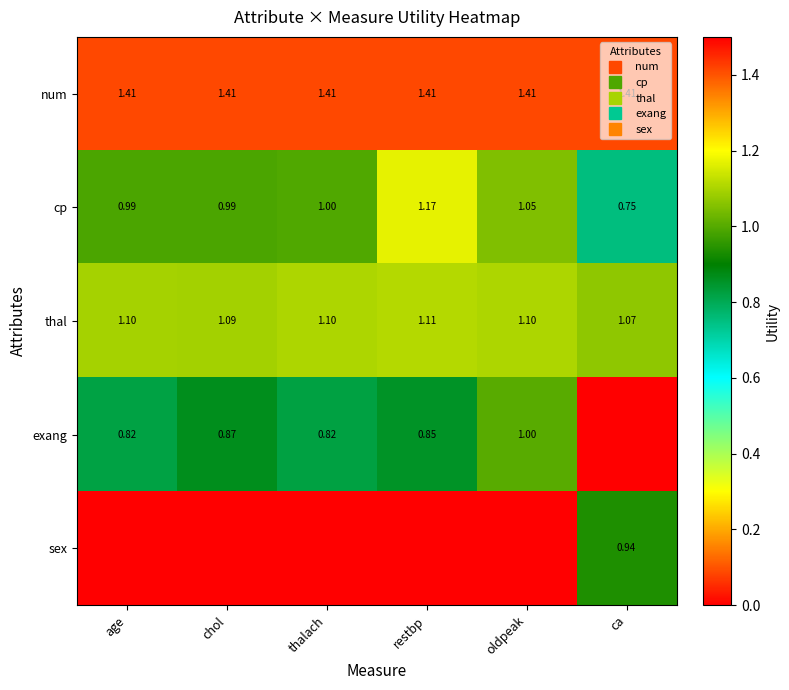

Is the value of sex at thalach greater than the value of num at age?

No